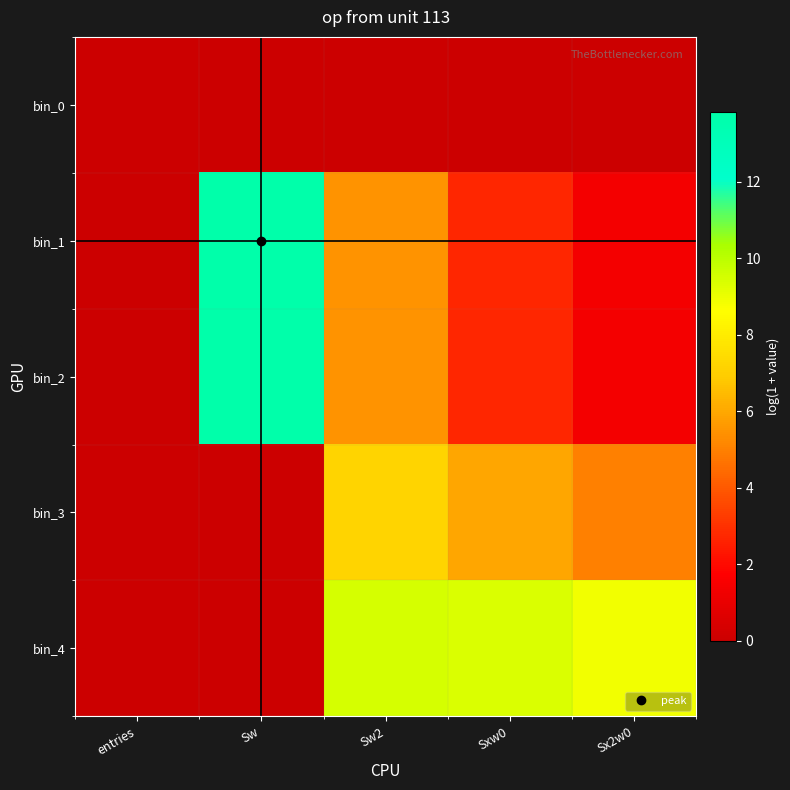

Reading right to left, extract all data points from this chart.

bin_0: Sx2w0=0.0	Sxw0=0.0	Sw2=0.0	Sw=0.0	entries=0.0
bin_1: Sx2w0=1.4	Sxw0=2.7	Sw2=5.5	Sw=13.8	entries=0.0
bin_2: Sx2w0=1.4	Sxw0=2.7	Sw2=5.5	Sw=13.8	entries=0.0
bin_3: Sx2w0=5.0	Sxw0=6.0	Sw2=7.2	Sw=0.0	entries=0.0
bin_4: Sx2w0=8.9	Sxw0=9.3	Sw2=9.5	Sw=0.0	entries=0.0